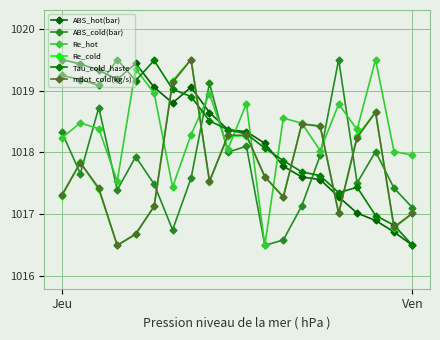

Where does the Re_cold series first go above 1017?

Jeu